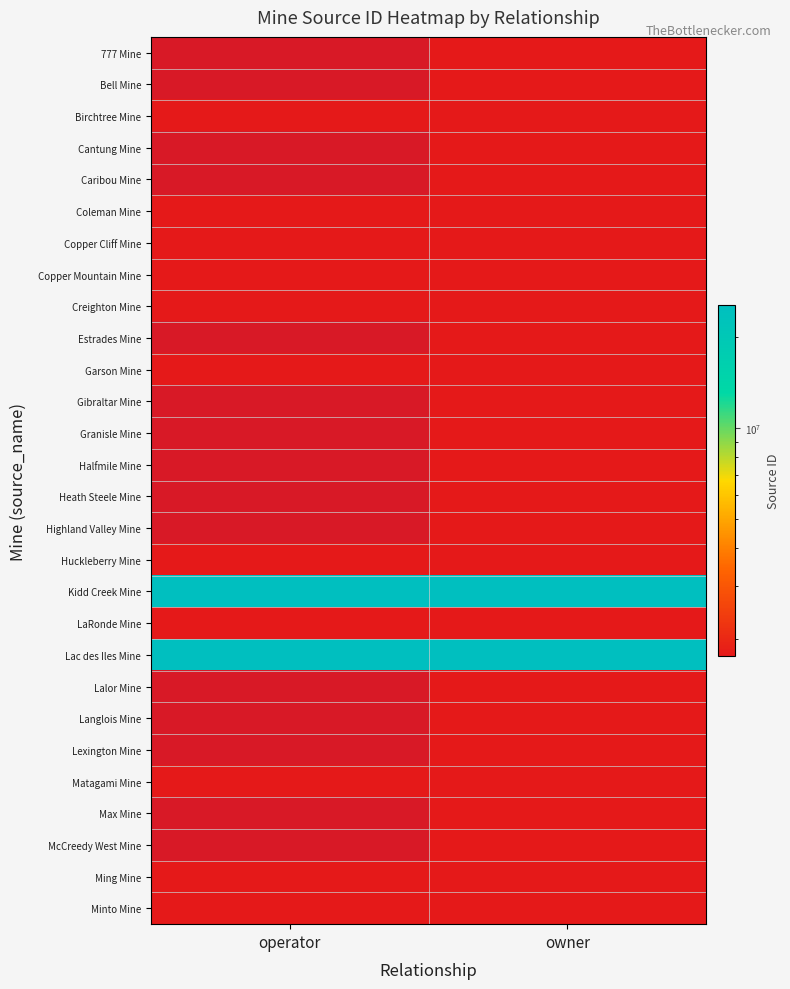

Is the value of Coleman Mine at owner greater than the value of McCreedy West Mine at operator?

No